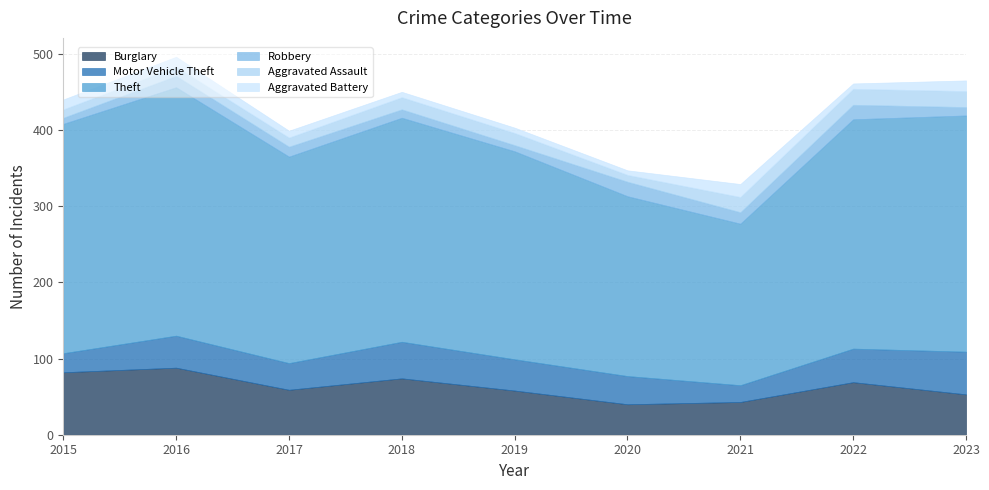

What is the total value across all series at 2017?

399